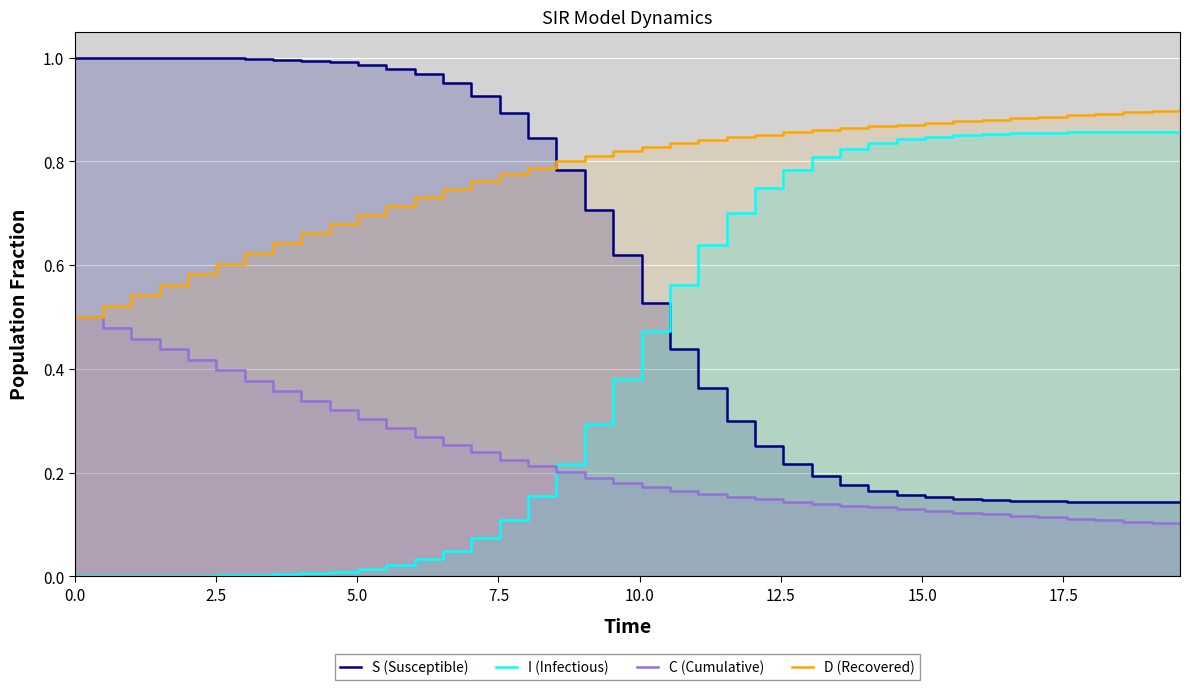

What is the maximum value shown in the chart?

1.0